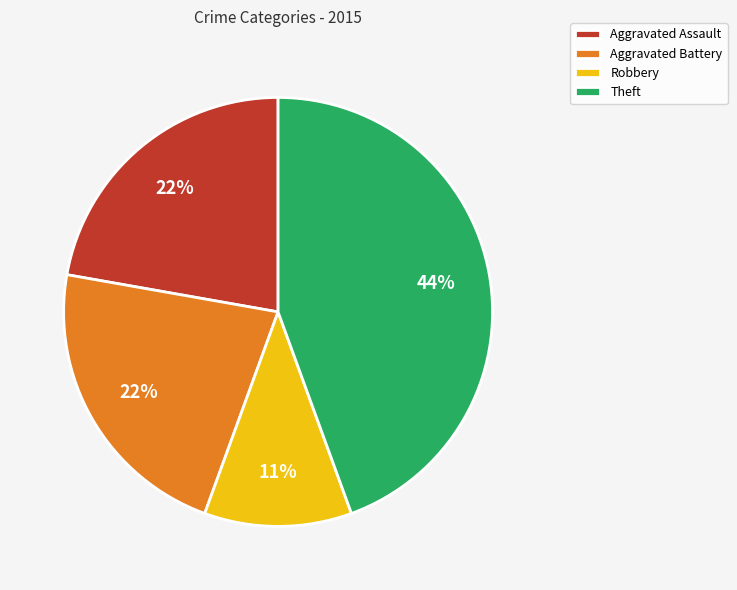

What is the ratio of the value at Theft to the value at Aggravated Battery?

2.0